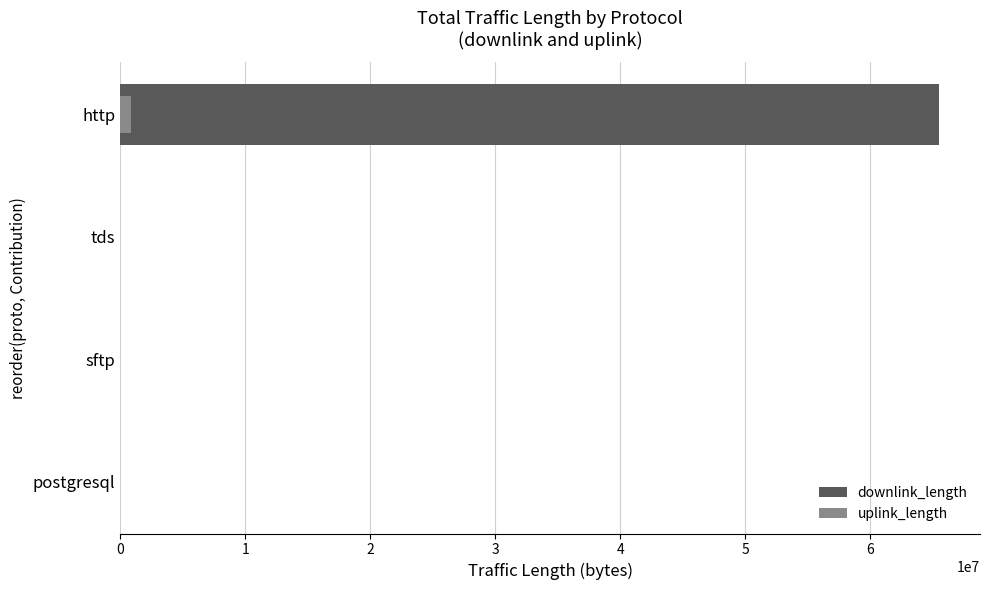

What are all the series names shown in the legend?

downlink_length, uplink_length